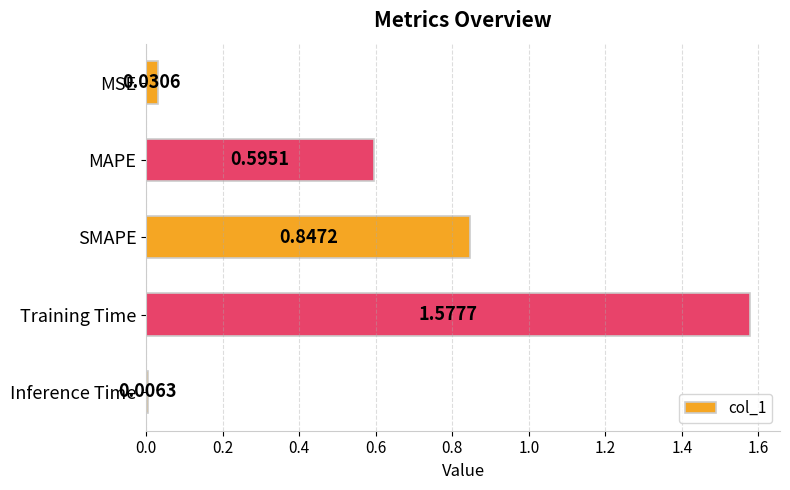

How many bars are there in total?

5